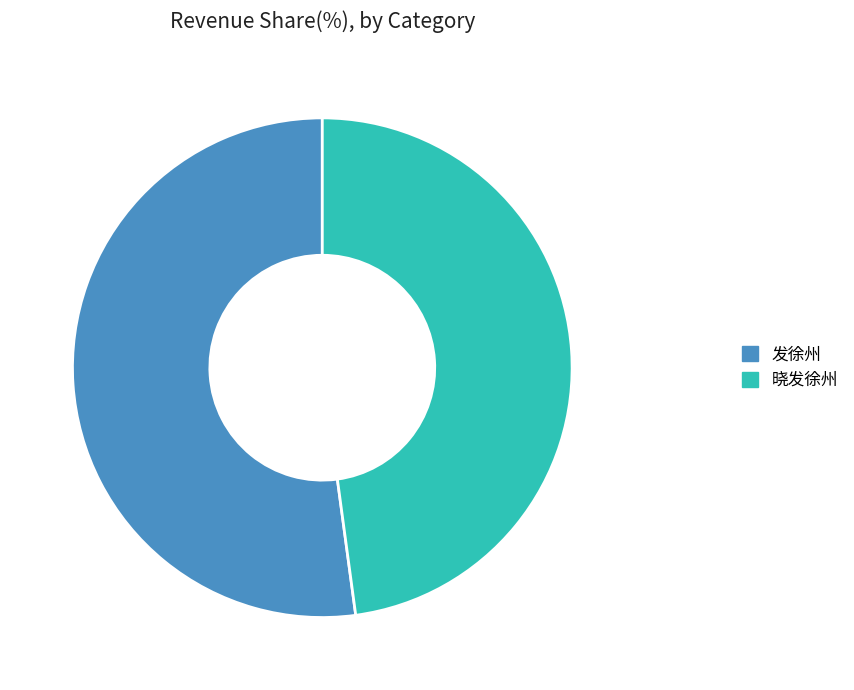

Combined, do 晓发徐州 and 发徐州 account for over 50%?

Yes